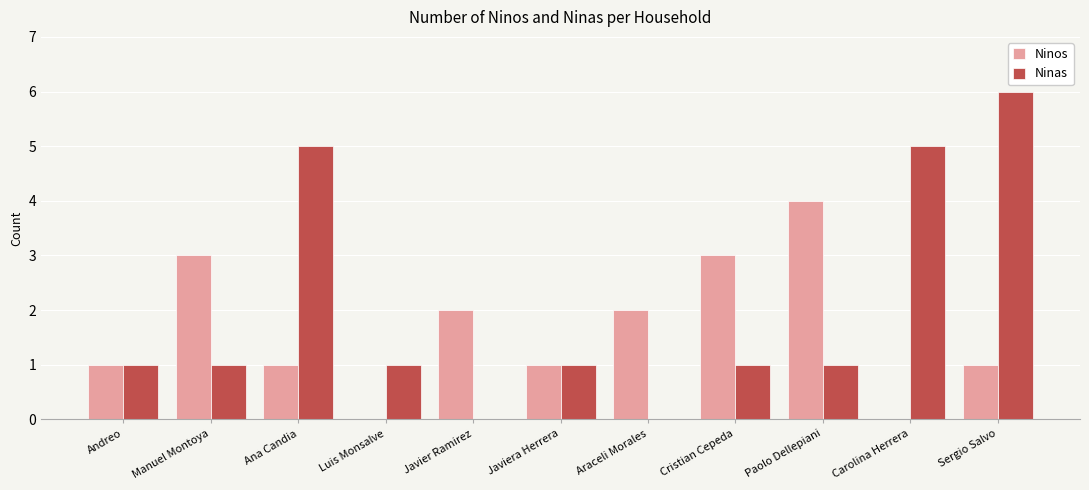

At which label does Ninos reach its peak?

Paolo Dellepiani